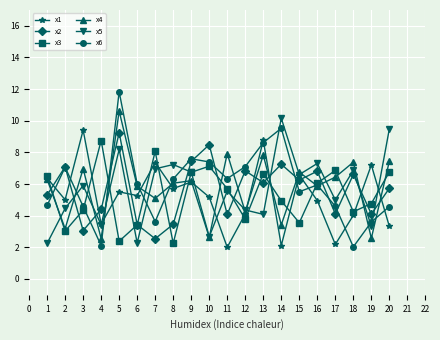

How many distinct data groups are displayed?

6